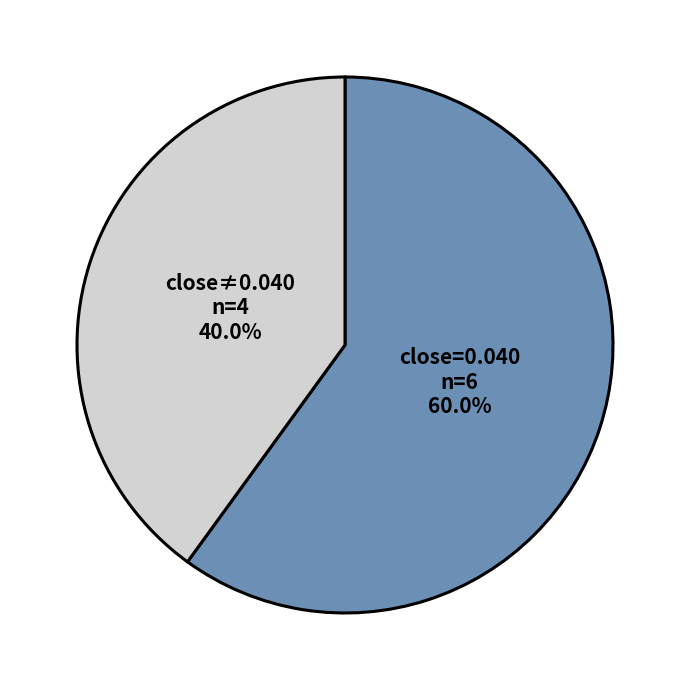

Combined, do close≠0.040 and close=0.040 account for over 50%?

Yes